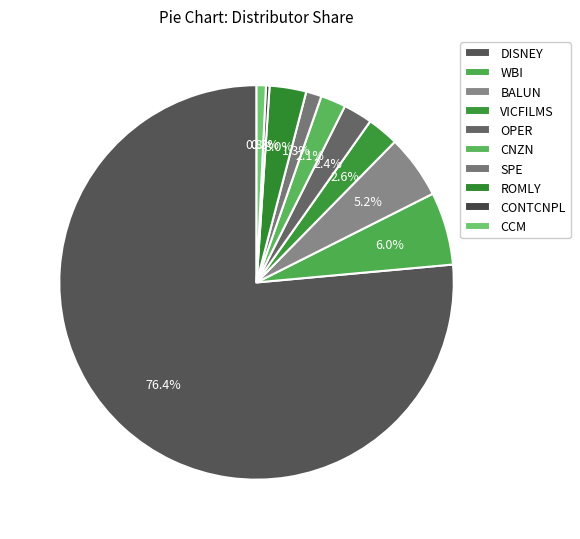

To the nearest percent, what is the combined percentage of WBI and OPER?

8%